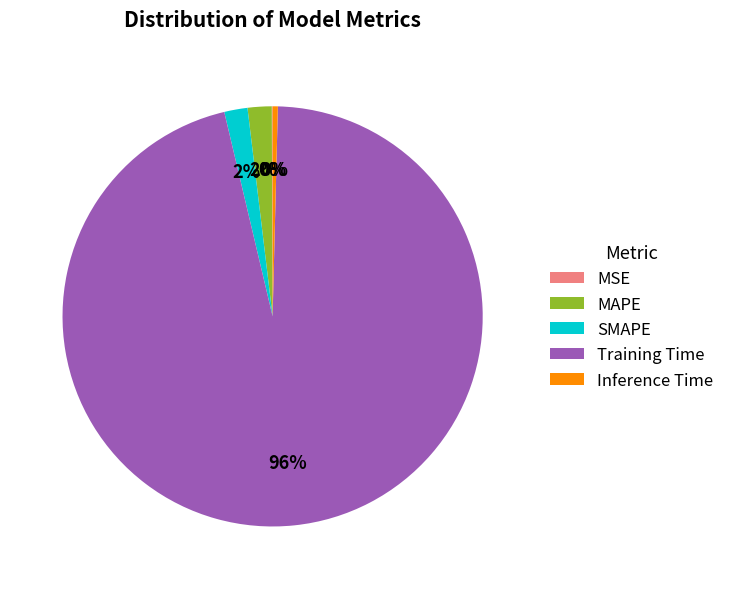

Is there a majority slice in this chart?

Yes